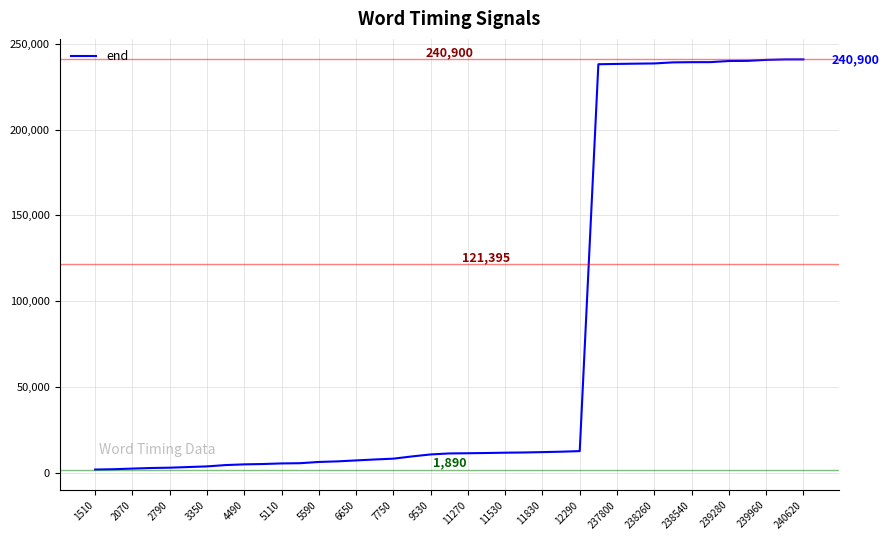

What is the maximum value shown in the chart?

240900